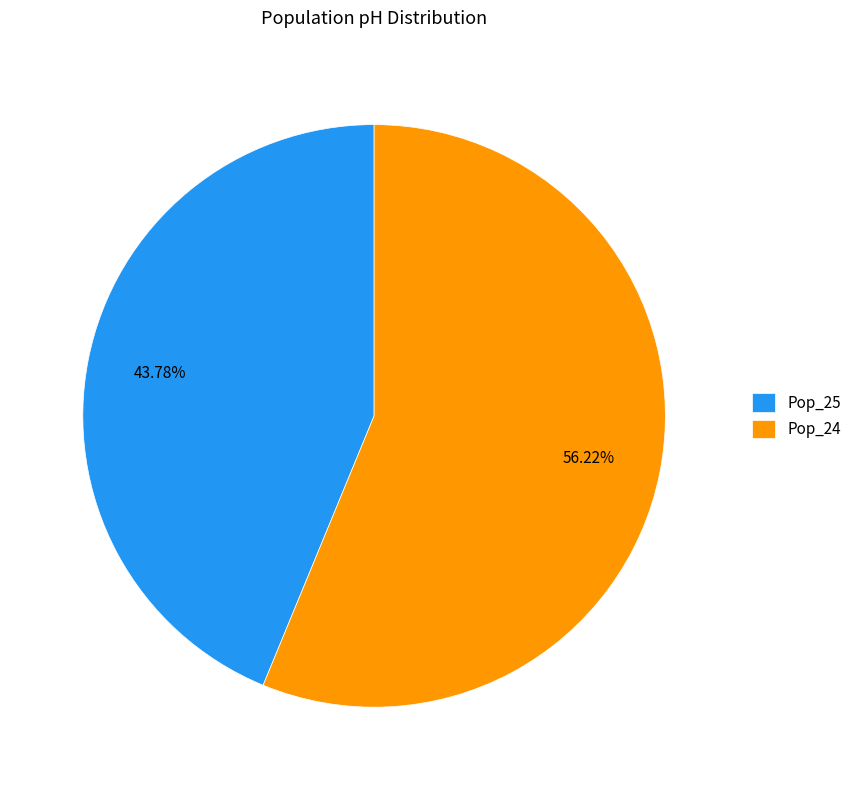

Which category has the smallest portion of the pie?

Pop_25